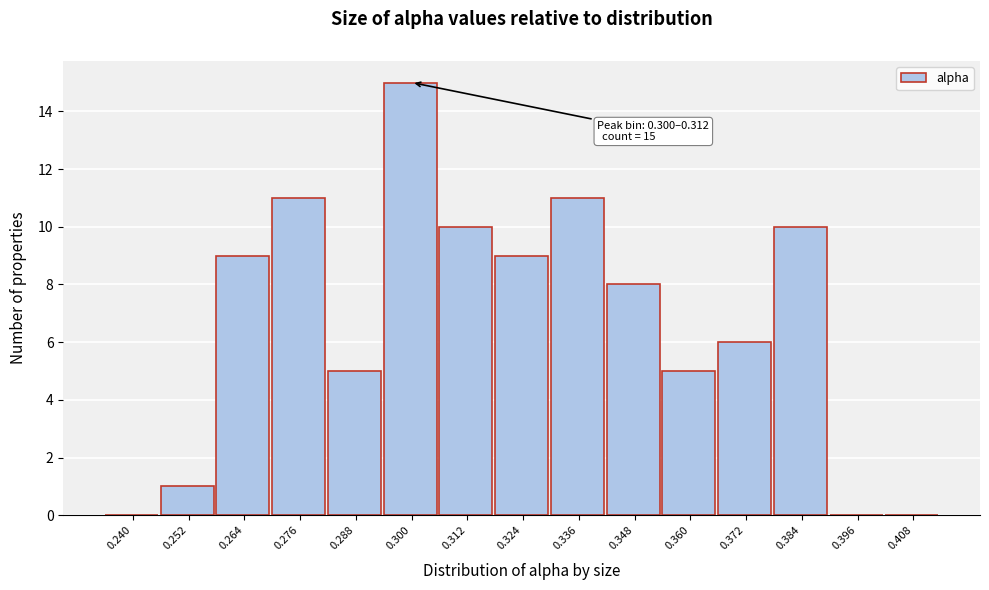

Reading left to right, list all the values displayed in this chart.

0.240=0	0.252=1	0.264=9	0.276=11	0.288=5	0.300=15	0.312=10	0.324=9	0.336=11	0.348=8	0.360=5	0.372=6	0.384=10	0.396=0	0.408=0